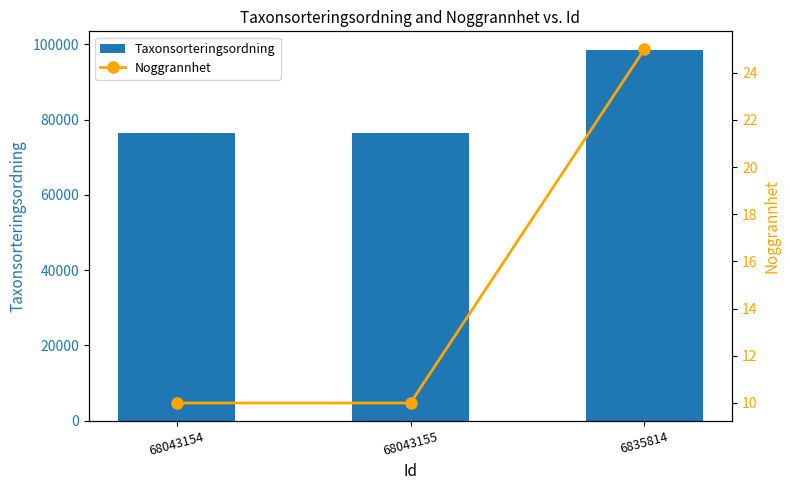

What is the difference between the Taxonsorteringsordning values at 6835814 and 68043154?

21960